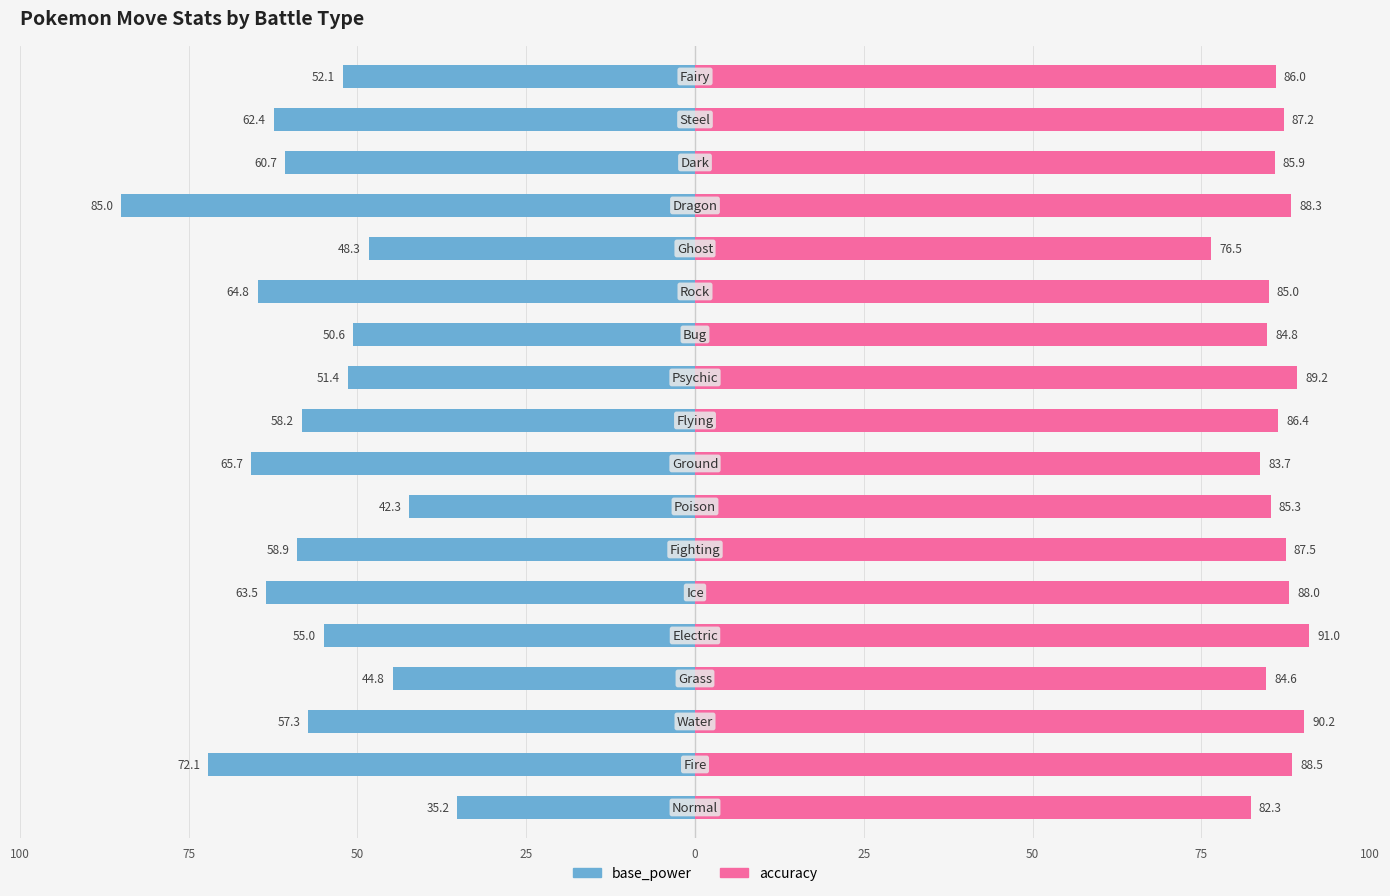

Reading left to right, list all the values displayed in this chart.

base_power: -35.2	-72.1	-57.3	-44.8	-55.0	-63.5	-58.9	-42.3	-65.7	-58.2	-51.4	-50.6	-64.8	-48.3	-85.0	-60.7	-62.4	-52.1
accuracy: 82.3	88.5	90.2	84.6	91.0	88.0	87.5	85.3	83.7	86.4	89.2	84.8	85.0	76.5	88.3	85.9	87.2	86.0